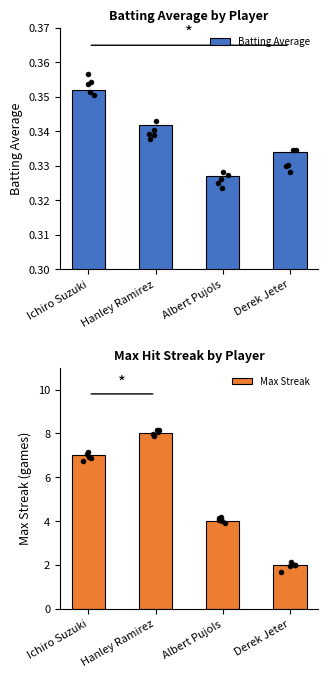

Which series contains the lowest Y value?

Batting Average